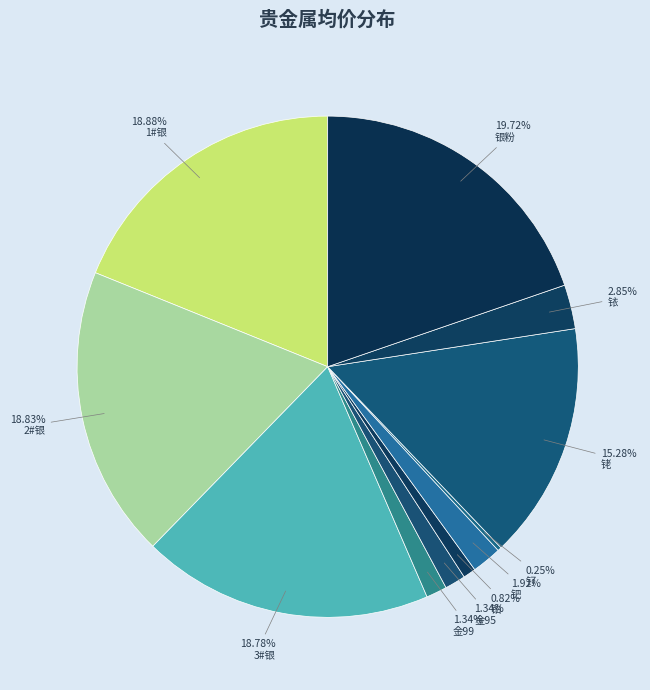

Count the number of slices in the pie.

11